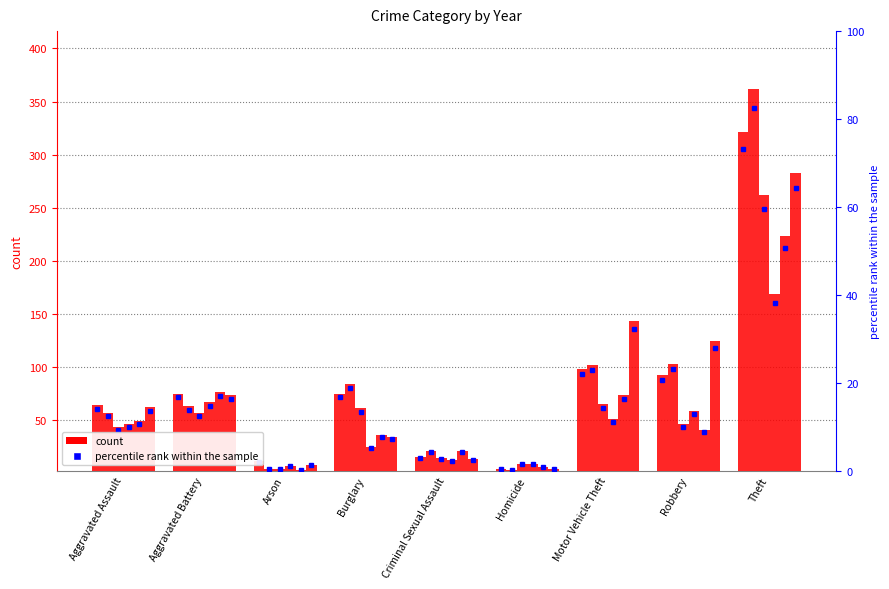

List the labels in order of 2021 value, smallest first.

Arson, Homicide, Criminal Sexual Assault, Burglary, Aggravated Assault, Motor Vehicle Theft, Robbery, Aggravated Battery, Theft